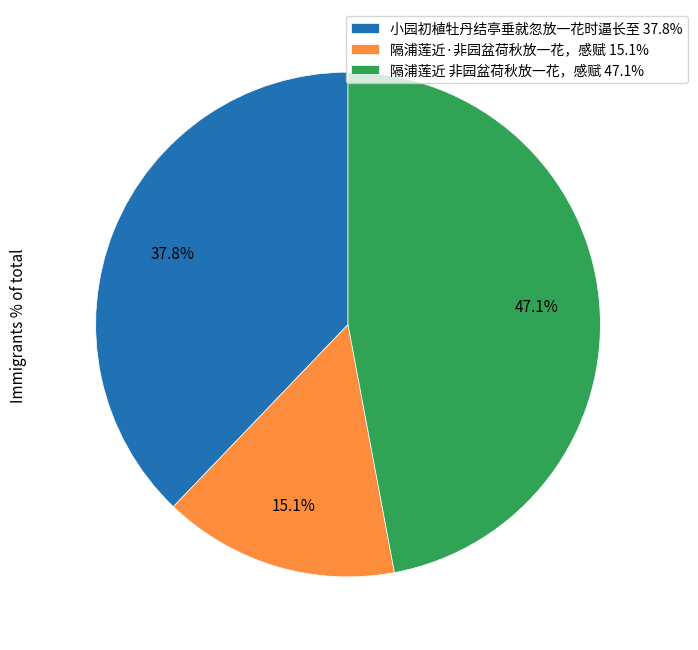

Does any single category account for the majority?

No